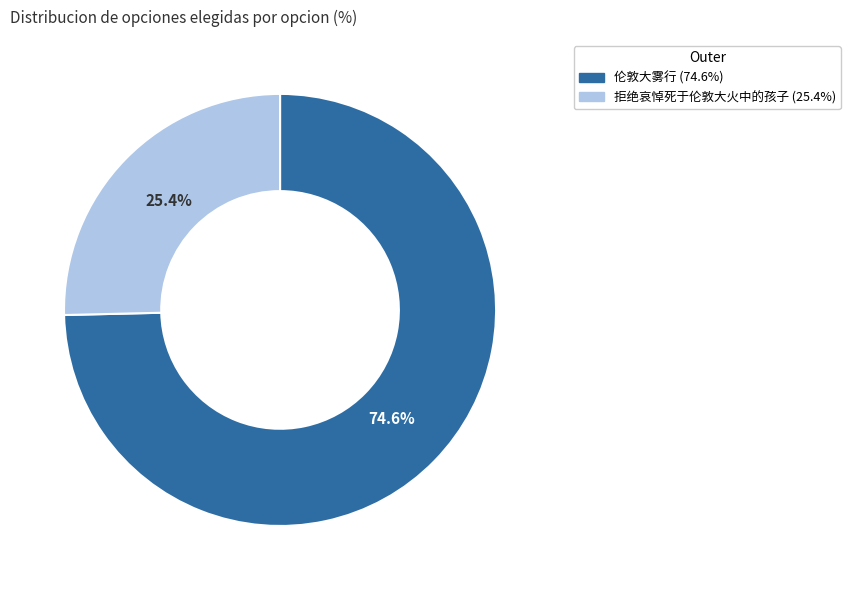

What is the total percentage of 伦敦大雾行 and 拒绝哀悼死于伦敦大火中的孩子?

100.0%